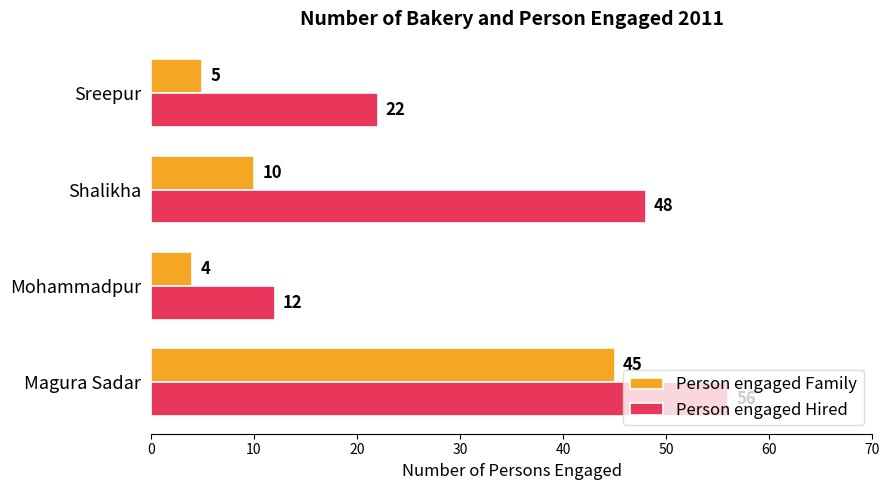

List the series in order of their peak value, highest first.

Person engaged Hired, Person engaged Family